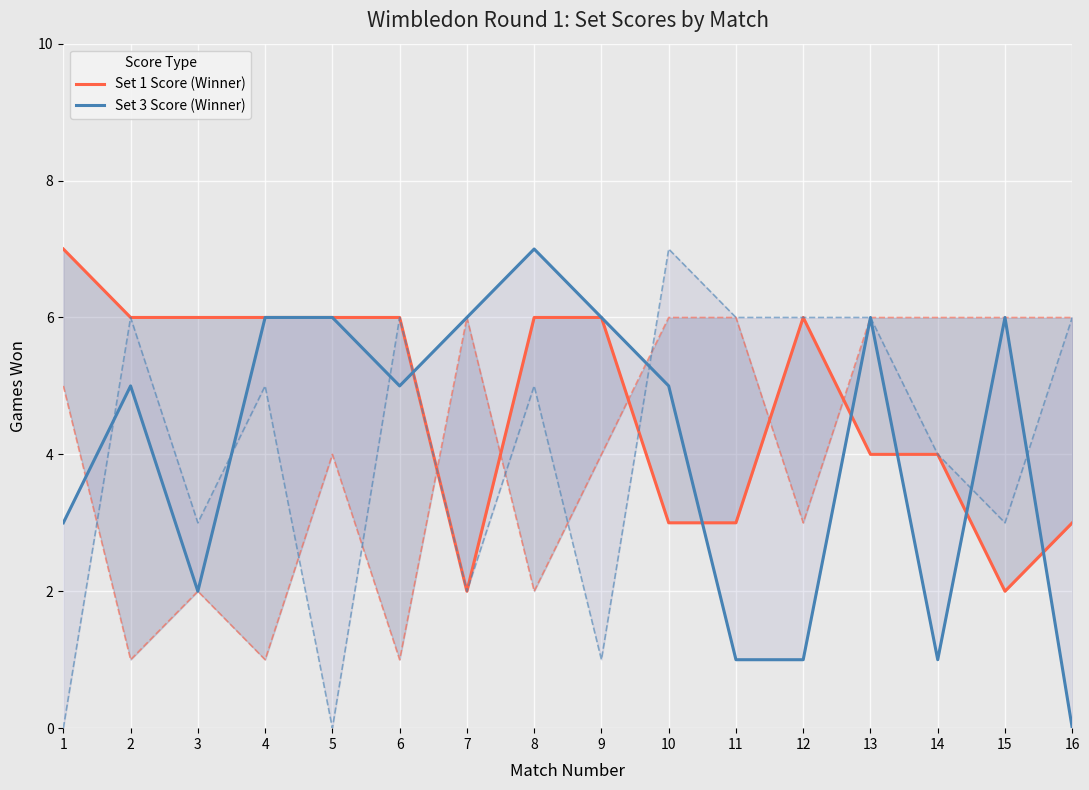

Which series has the largest range (max minus min)?

Set 3 Score (Winner)